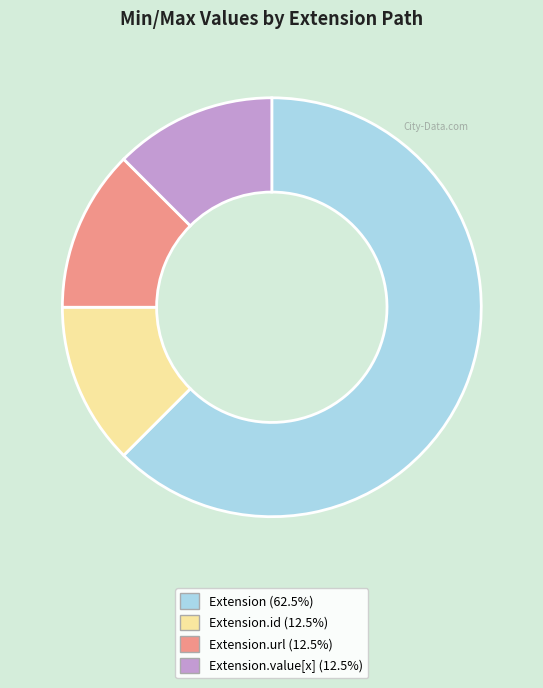

Is the sum of Extension.value[x] (12.5%) and Extension.url (12.5%) greater than half?

No